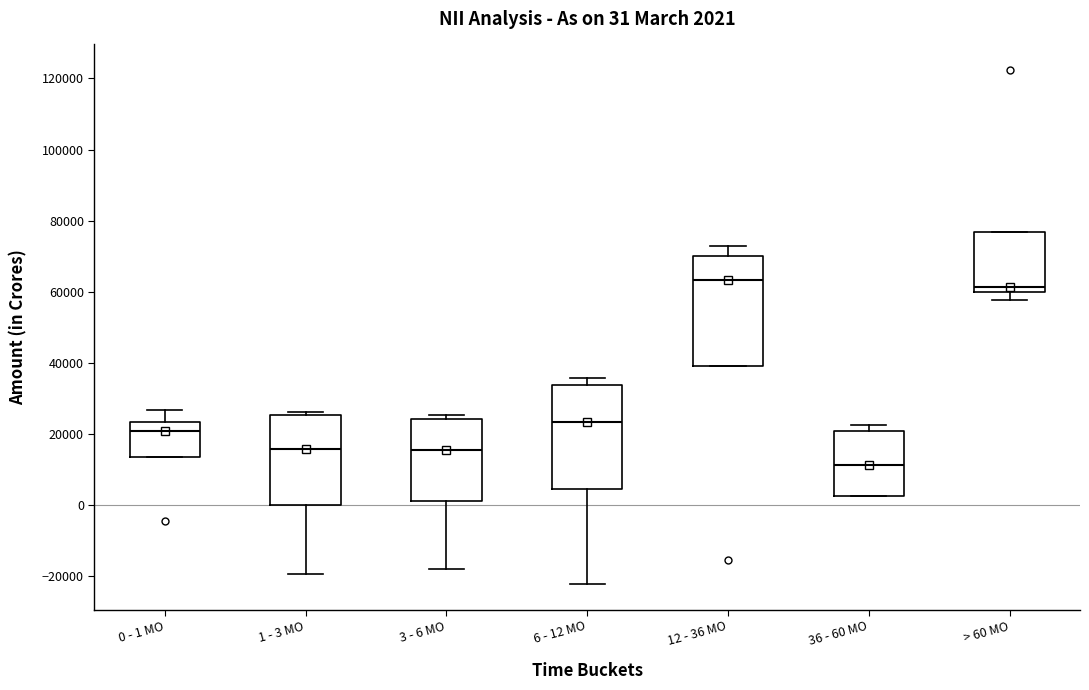

Which box's median line is the lowest?

36 - 60 MO